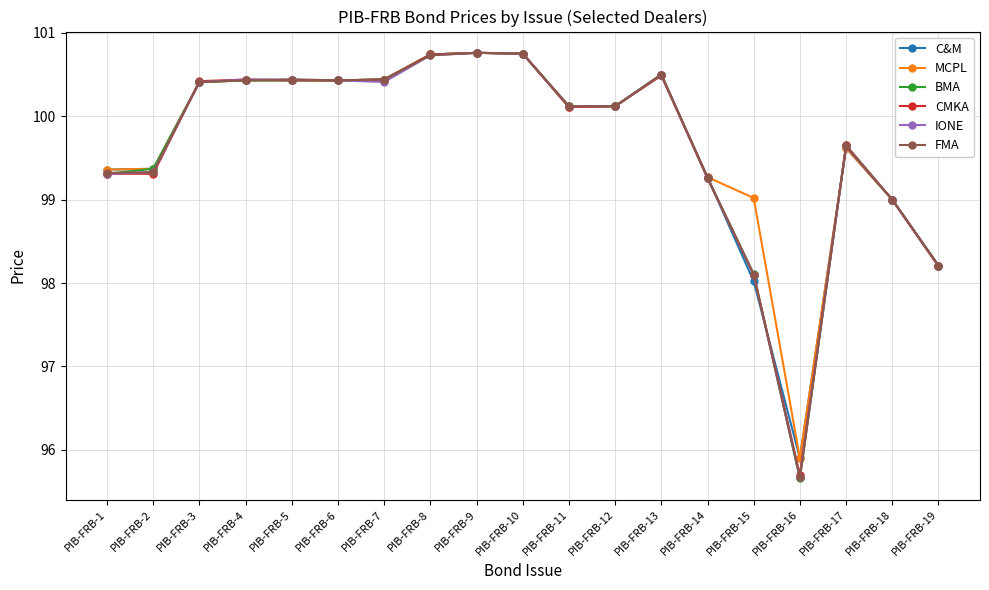

What is the value of the BMA point at the 14th from the left?

99.3